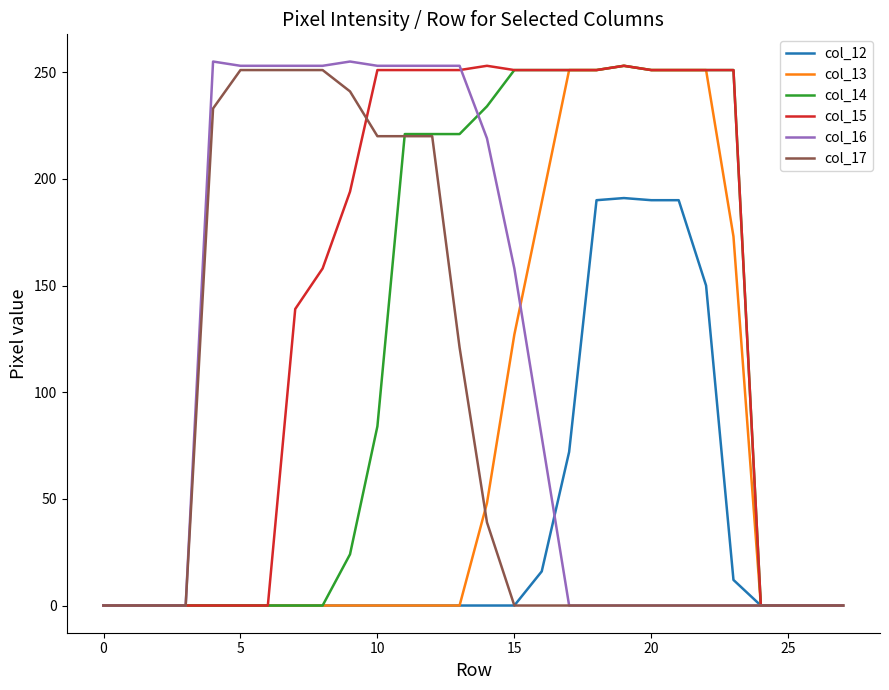

How many lines are shown in the chart?

6